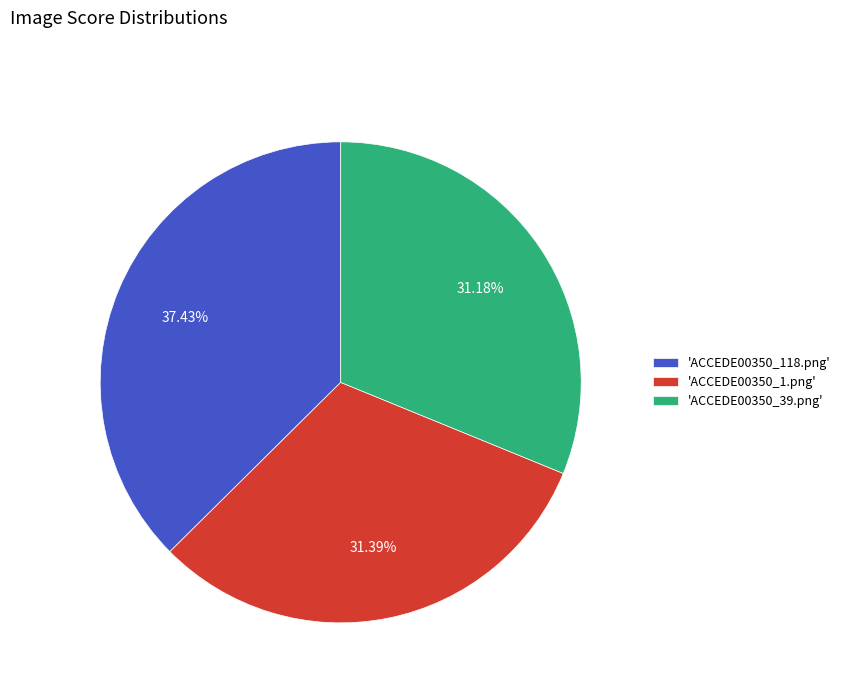

Between 'ACCEDE00350_1.png' and 'ACCEDE00350_118.png', which is larger?

'ACCEDE00350_118.png'